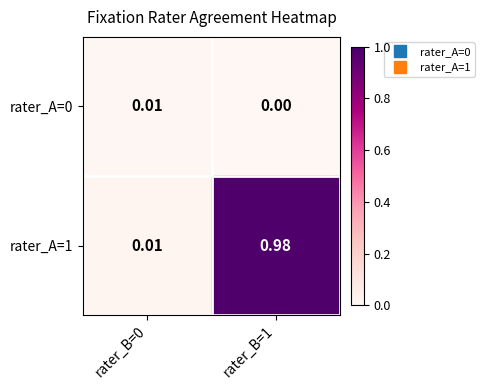

Is the value of rater_A=1 at rater_B=1 greater than the value of rater_A=0 at rater_B=1?

Yes